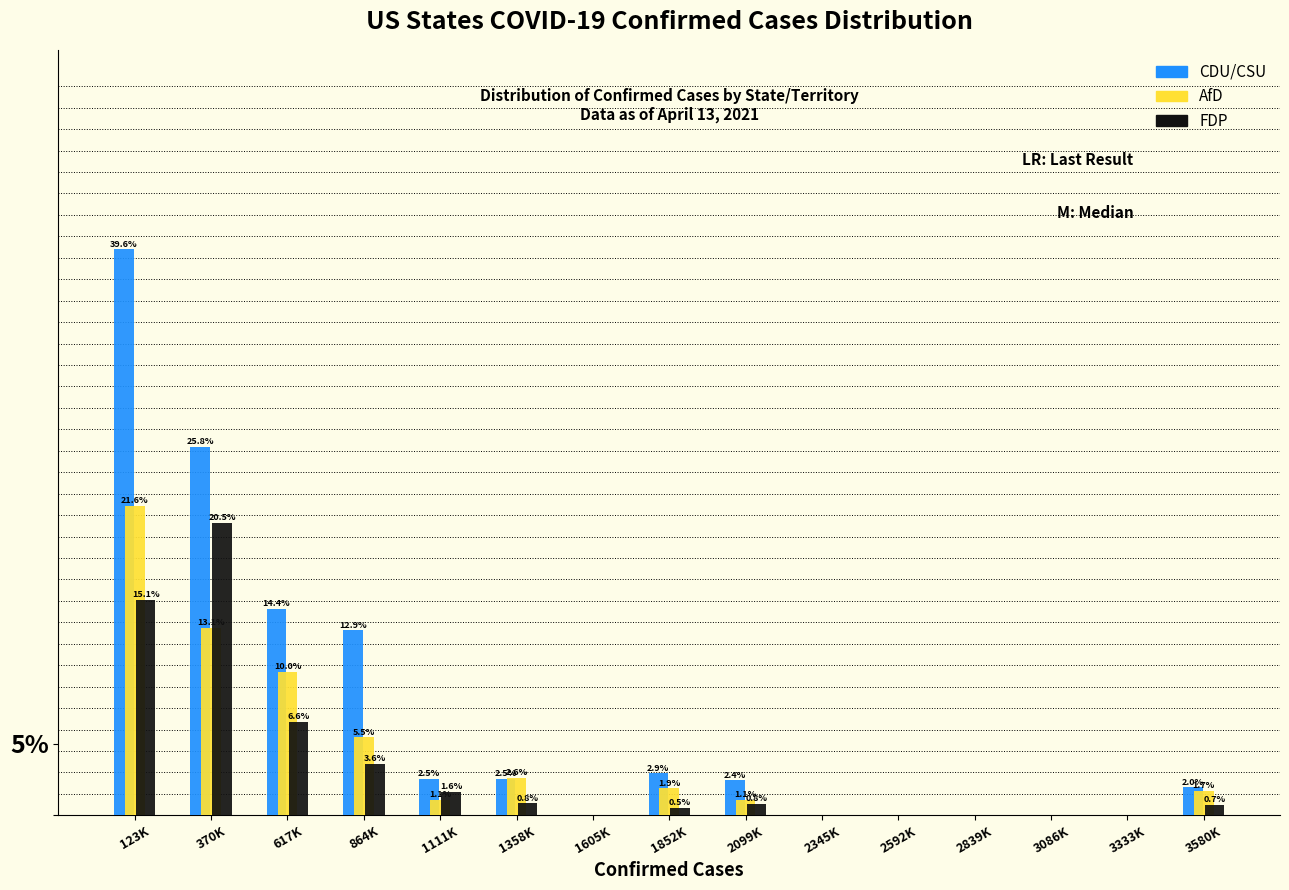

Which series has the largest total across all categories?

CDU/CSU